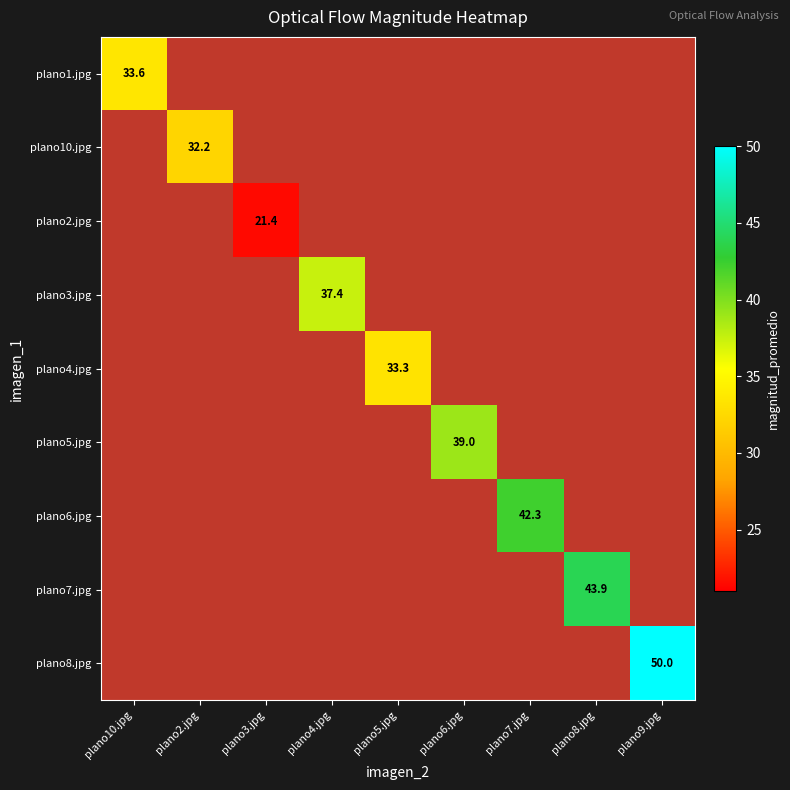

Where does the plano4.jpg series first go above 33?

plano5.jpg